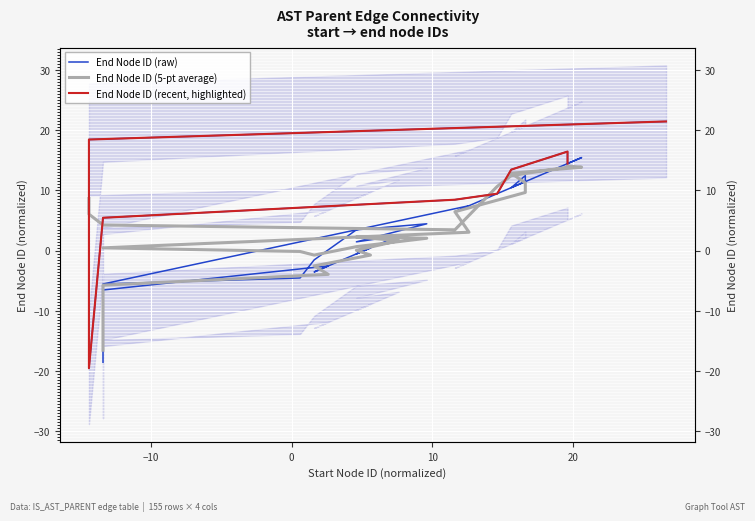

The value at 1491807 is 19.9. True or false?

False